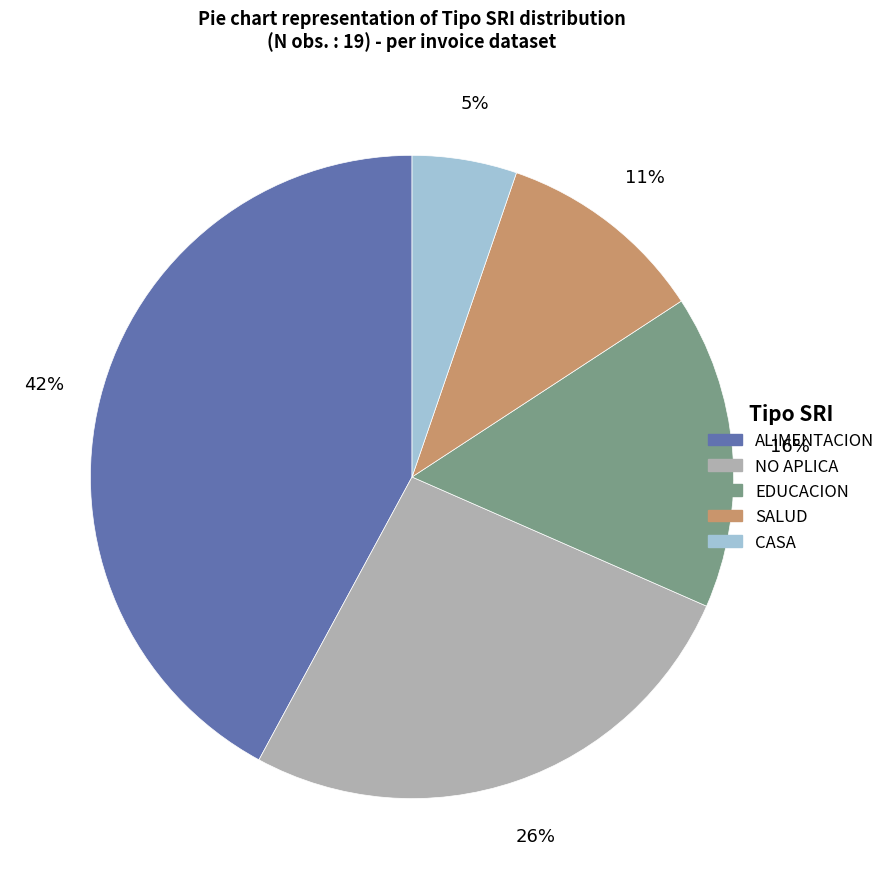

Between CASA and EDUCACION, which is larger?

EDUCACION